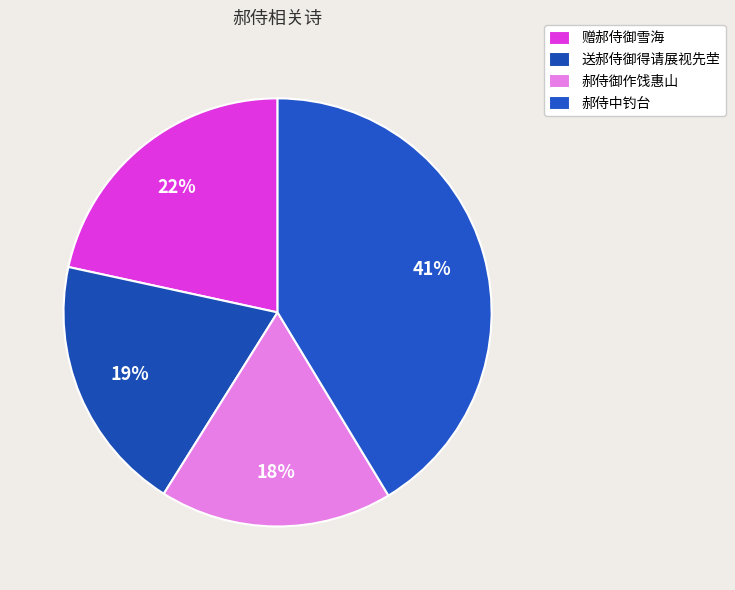

Which slice is the smallest?

郝侍御作饯惠山